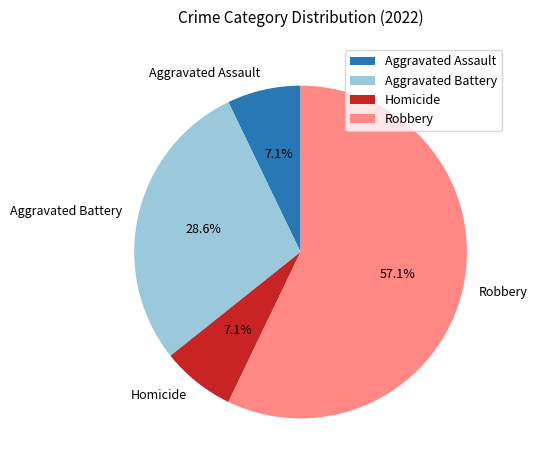

Between Aggravated Assault and Aggravated Battery, which is larger?

Aggravated Battery